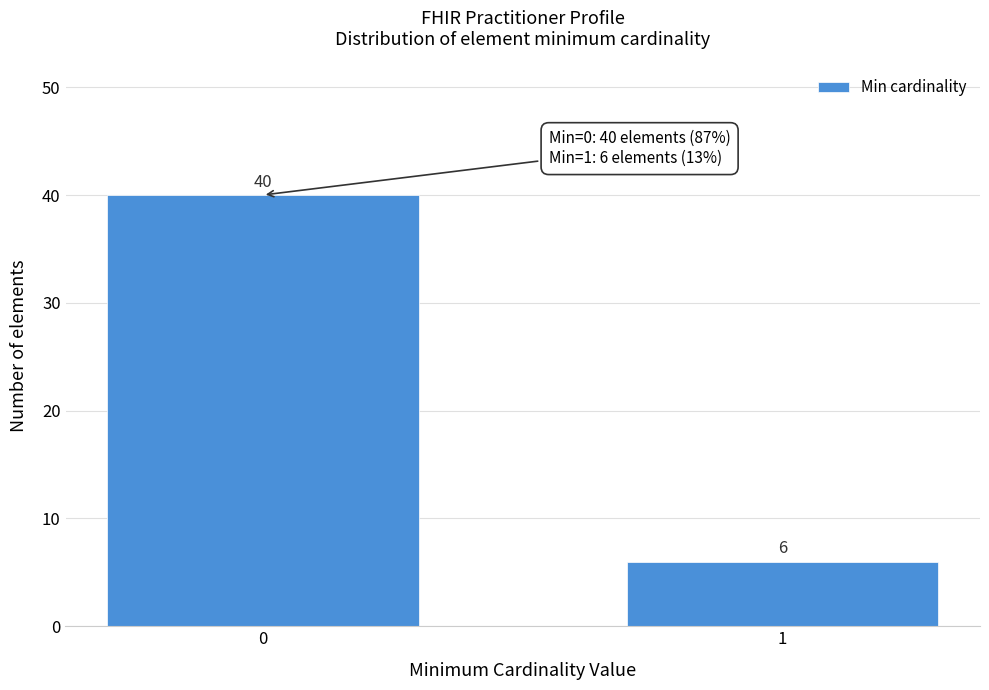

Reading right to left, list all the values displayed in this chart.

1=6	0=40